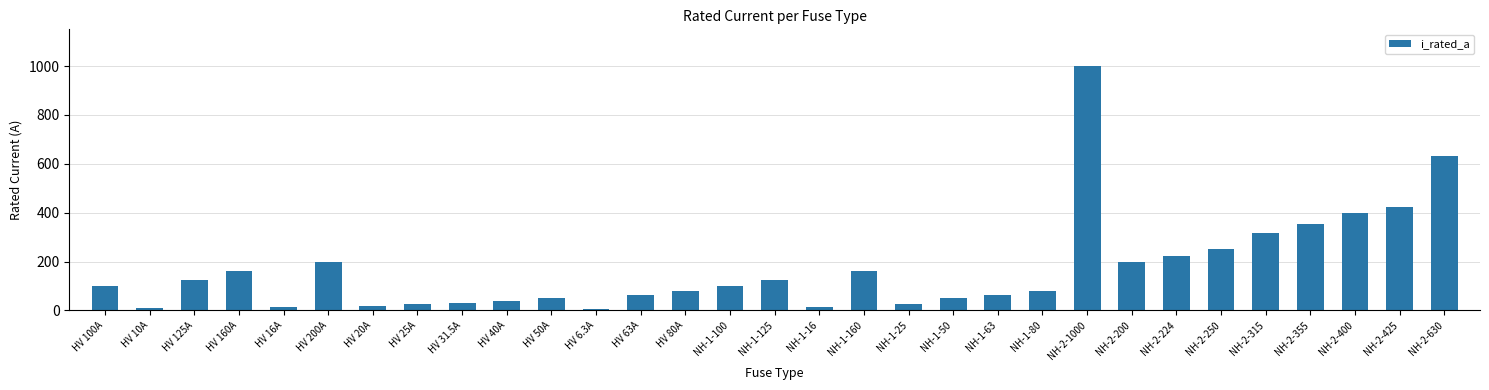

At which label is the value closest to 503?

NH-2-425